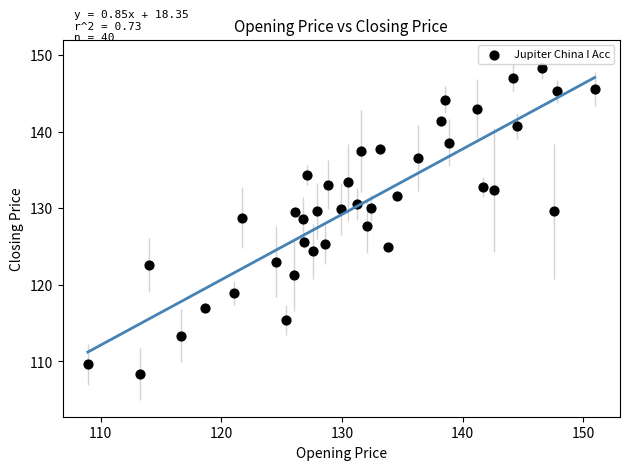

What is the range of Y values (max minus min)?

39.9